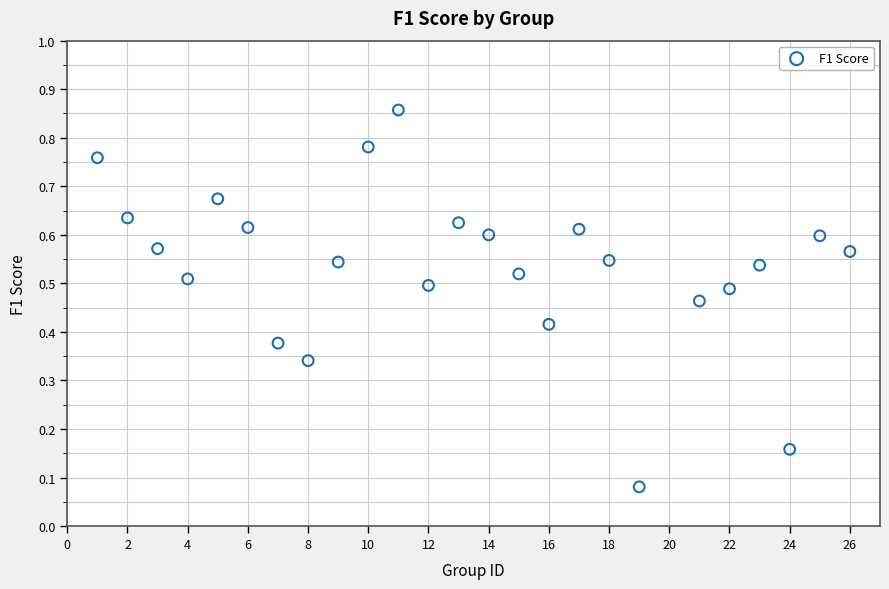

What is the range of X values (max minus min)?

25.0